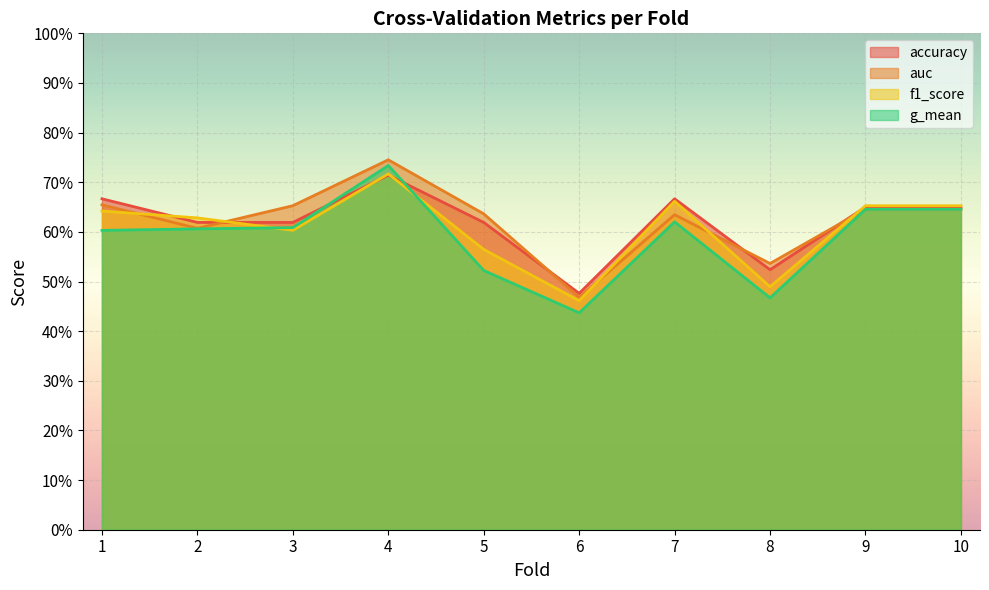

What are all the series names shown in the legend?

accuracy, auc, f1_score, g_mean